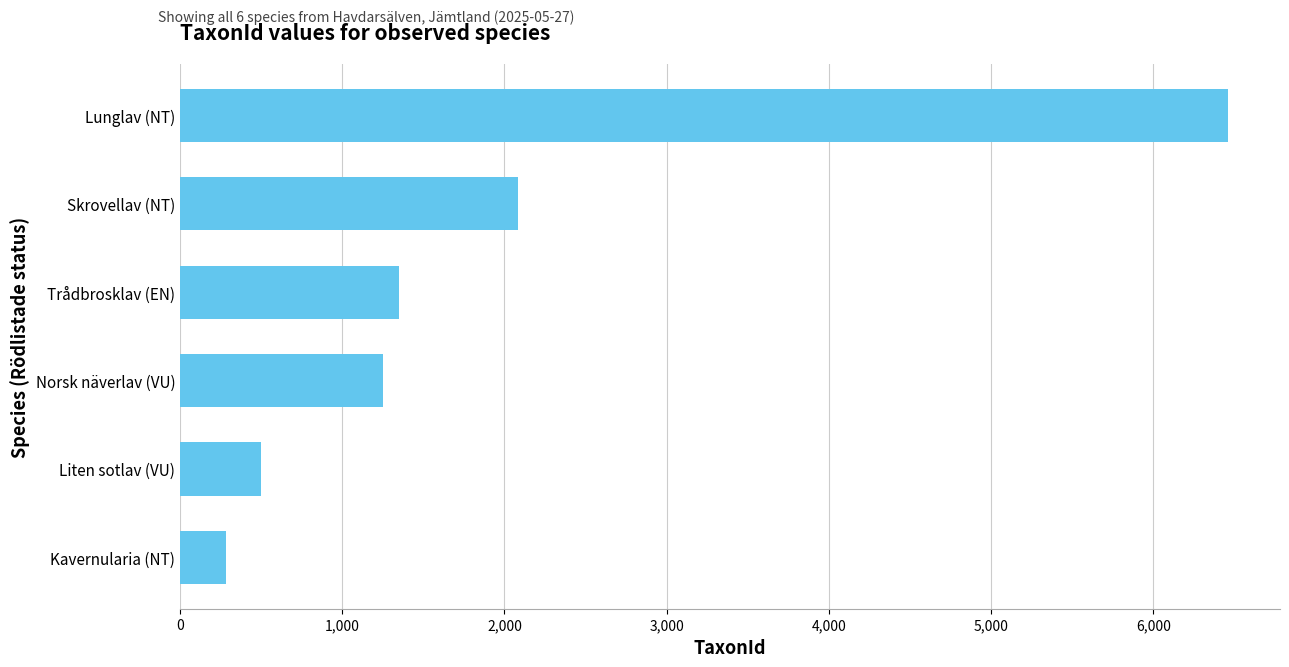

What is the value of the 3rd bar from the top?

1353